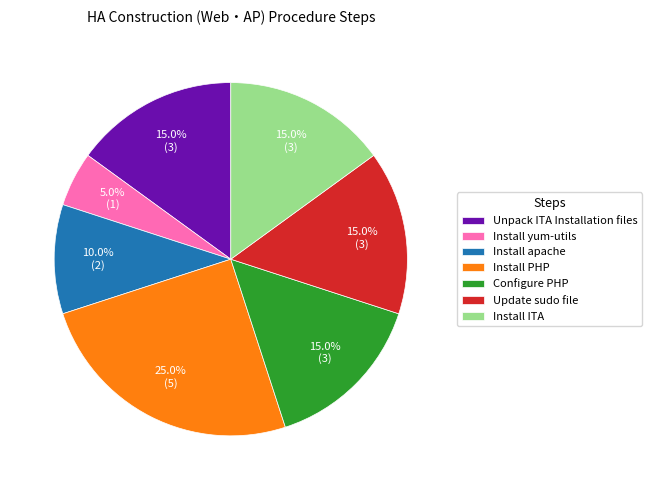

How many slices are in this pie chart?

7